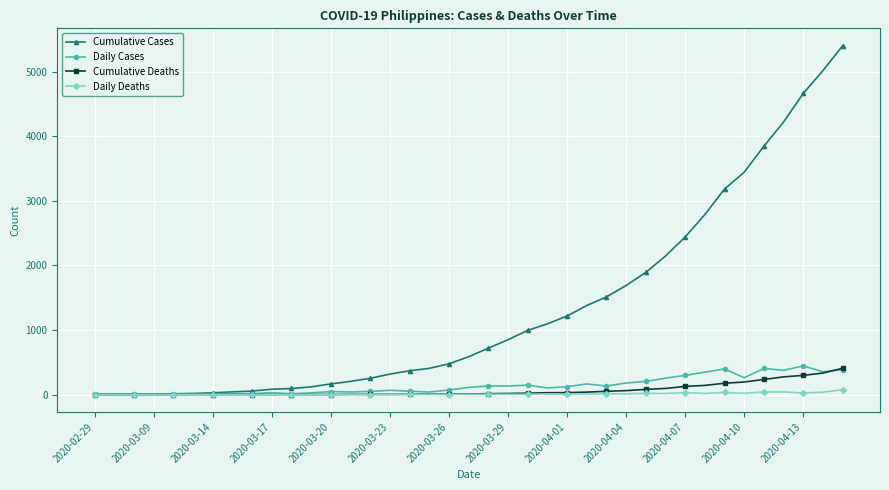

What is the difference between the maximum and minimum values in the Cumulative Cases series?

5397